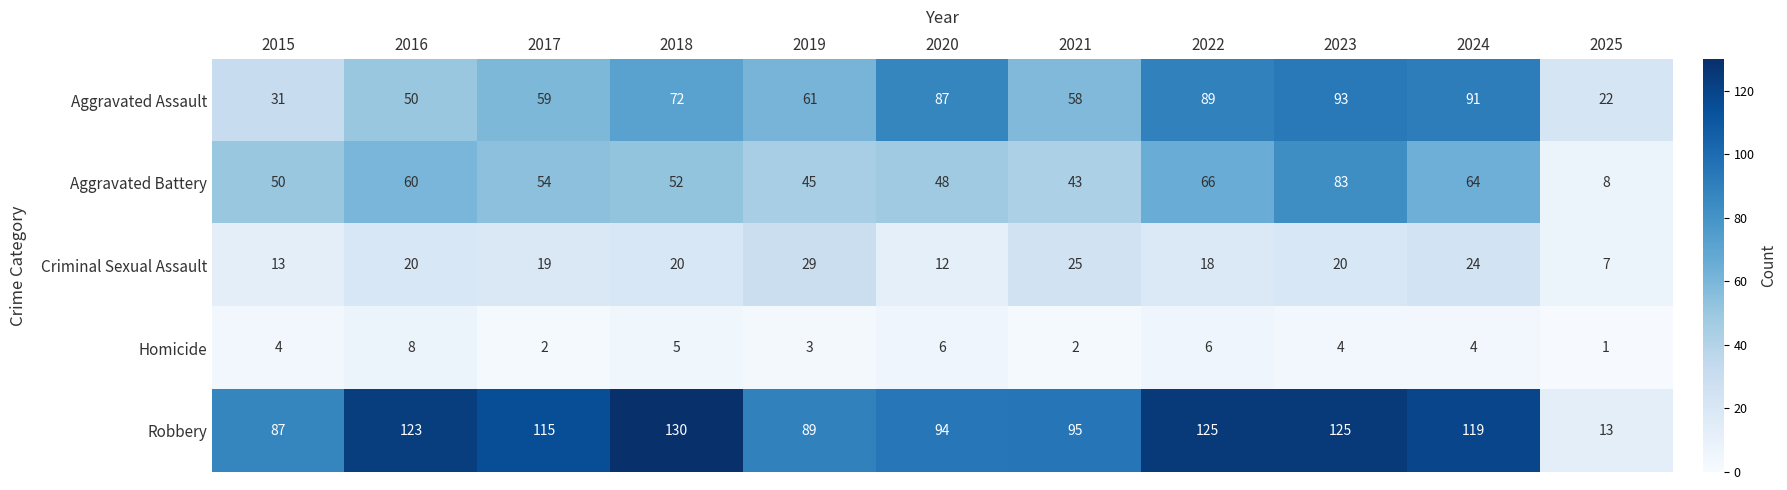

At how many categories does at least one series exceed 105?

6